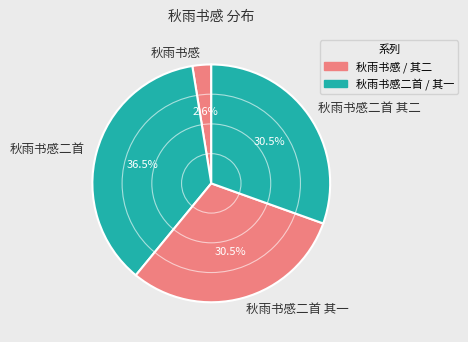

Which category has the smallest portion of the pie?

秋雨书感